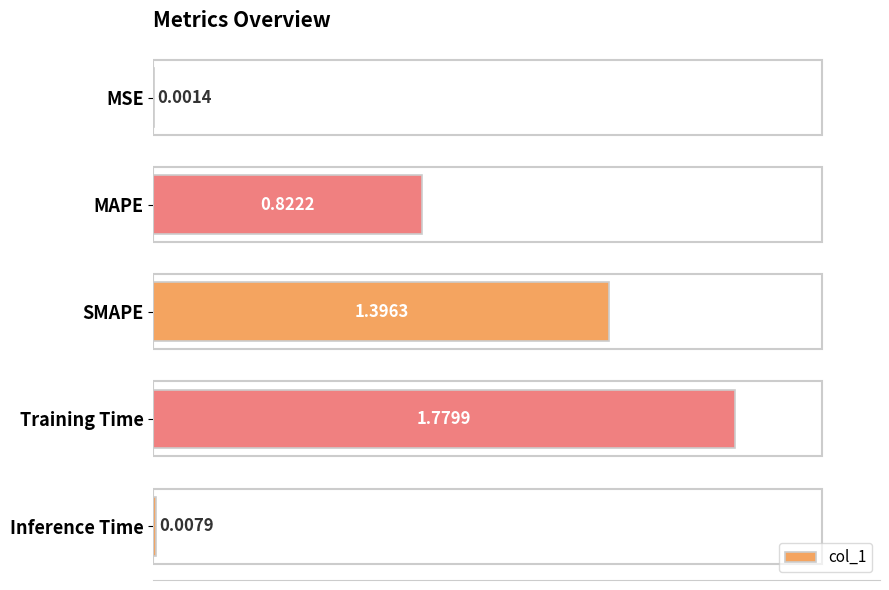

What is the sum of all values?

4.0